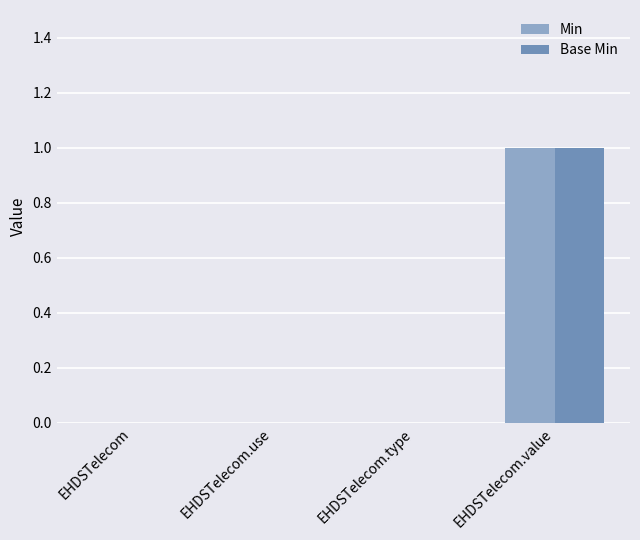

At which label does Base Min reach its peak?

EHDSTelecom.value